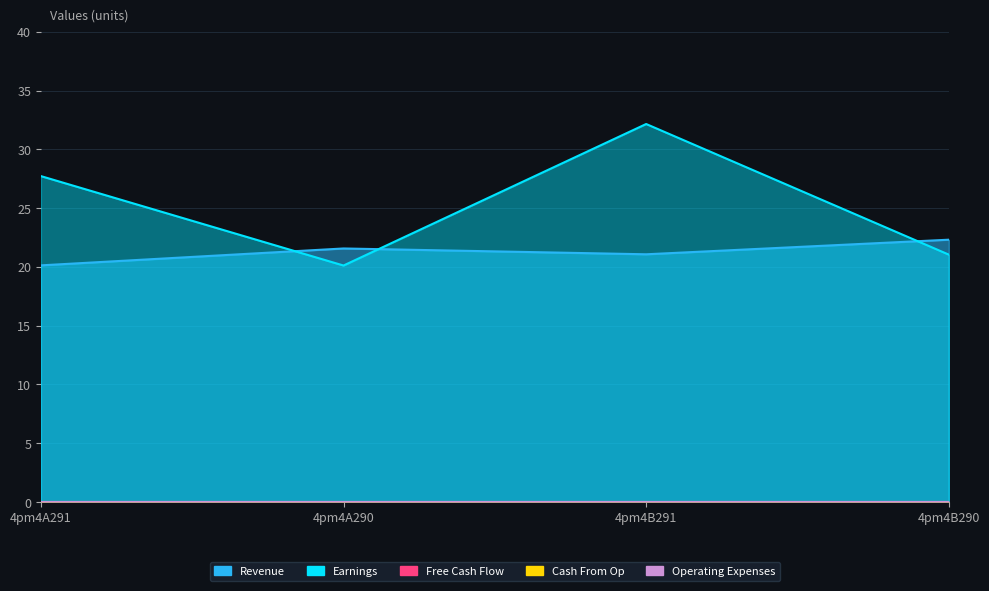

Does the chart display data point markers on the line(s)?

No